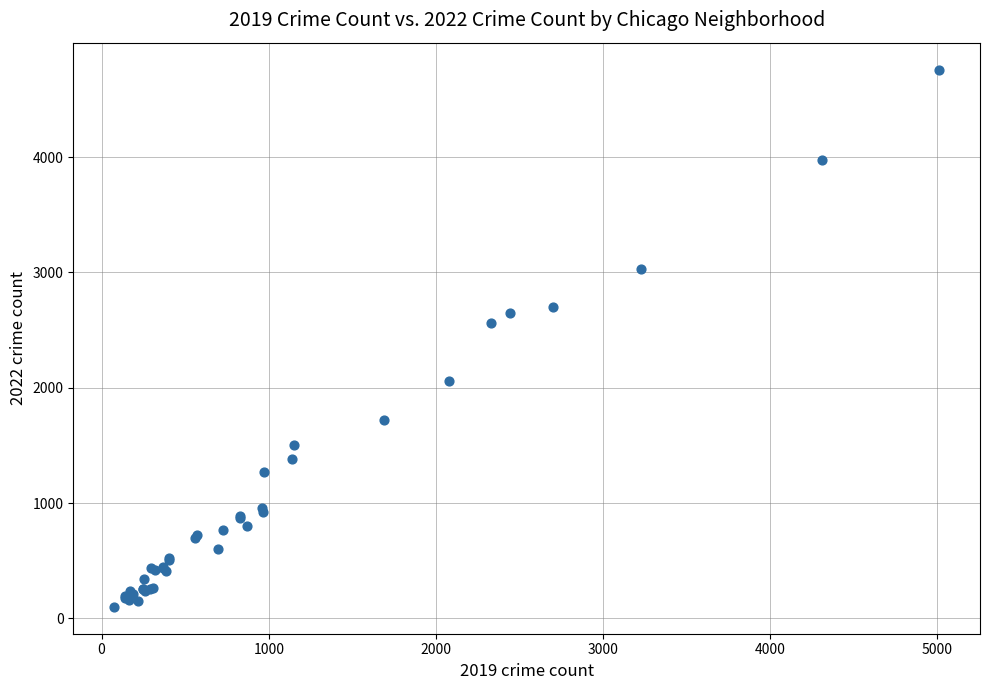

What Y value in the scatter plot is closest to 2430?

2566